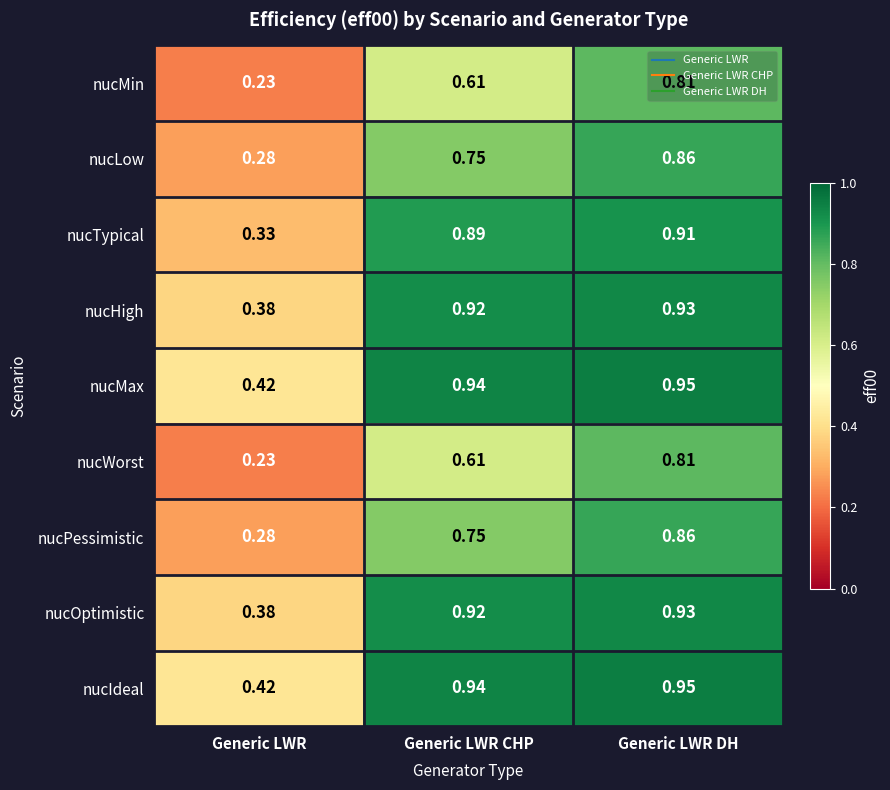

At which label does nucHigh reach its peak?

Generic LWR DH